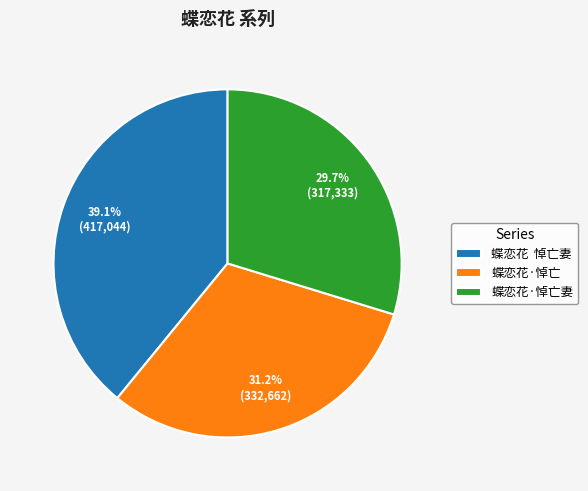

Rank the categories by value from lowest to highest.

蝶恋花·悼亡妻, 蝶恋花·悼亡, 蝶恋花 悼亡妻